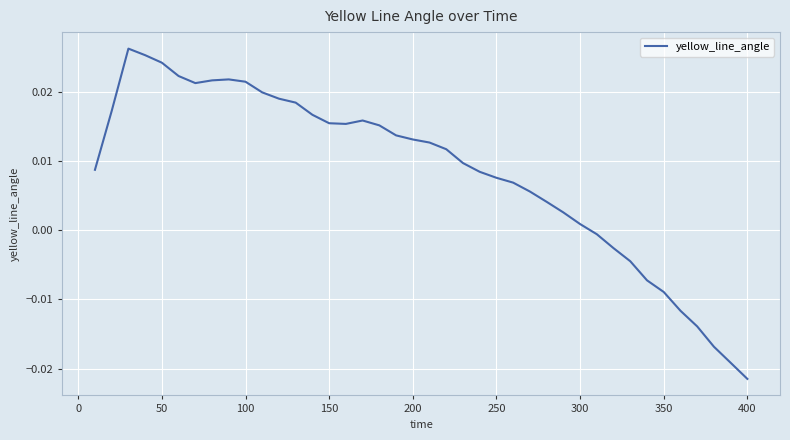

What is the sum of all values?

0.3